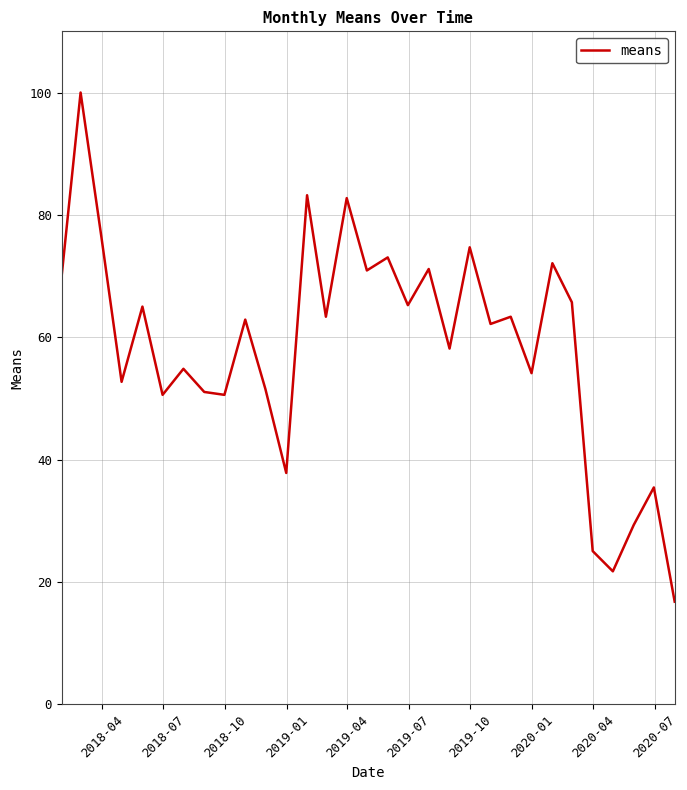

What is the smallest value displayed?

16.8